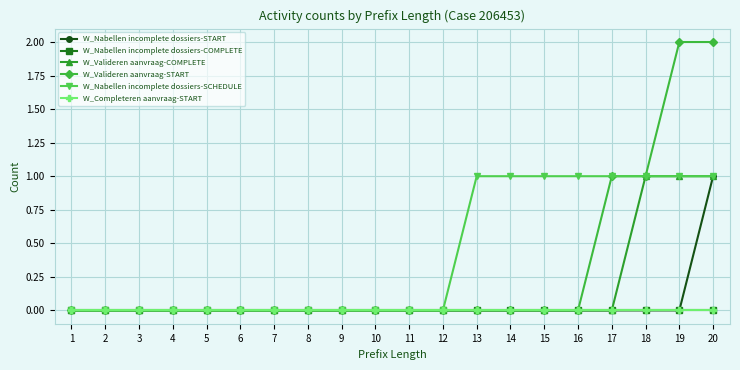

How many W_Valideren aanvraag-START values are between 0 and 1?

18